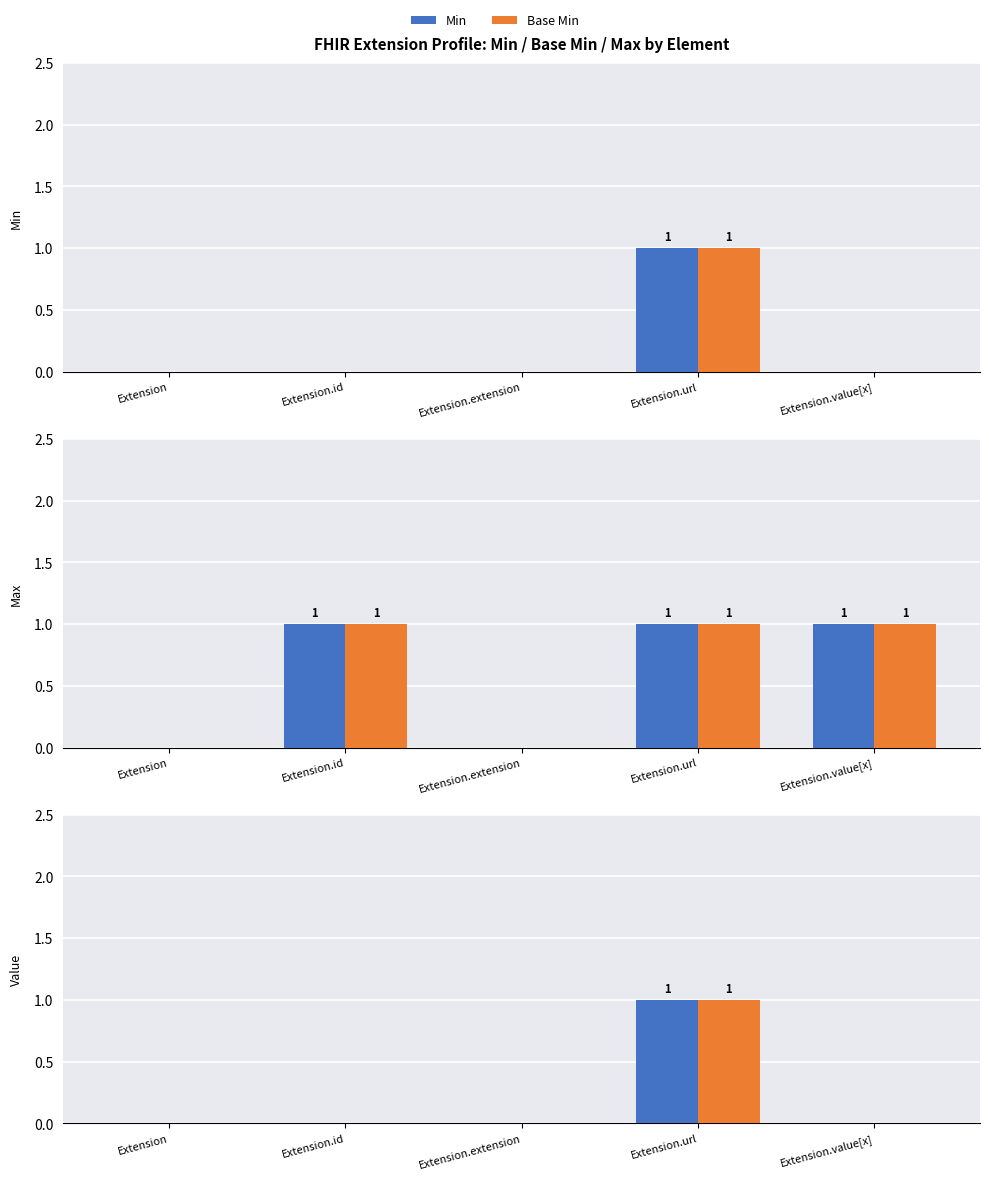

At which label does Base Min reach its peak?

Extension.url